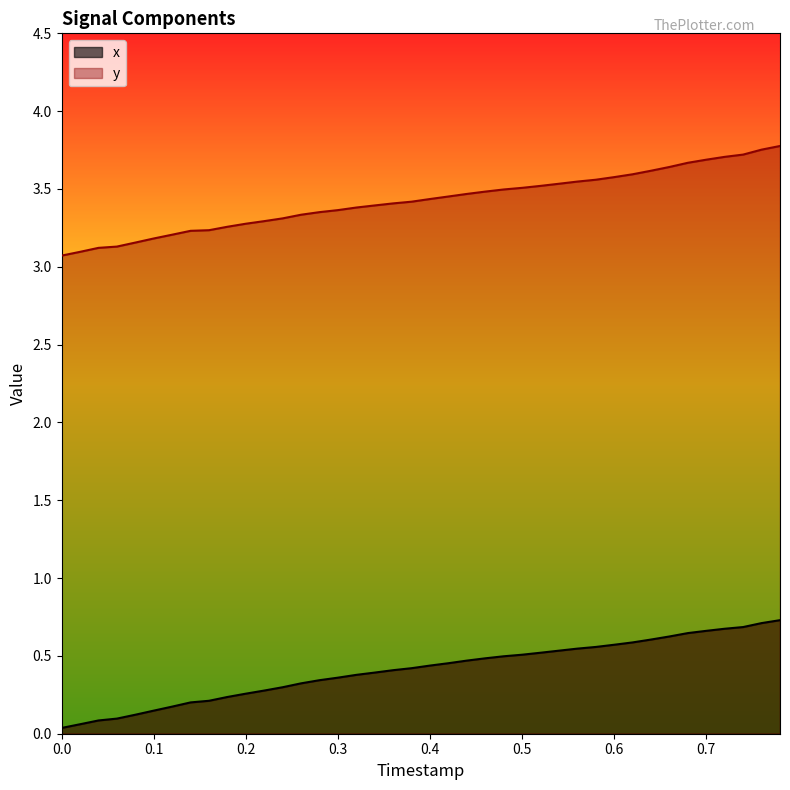

Is the value of y at 0.1 greater than the value of x at 0.0?

Yes